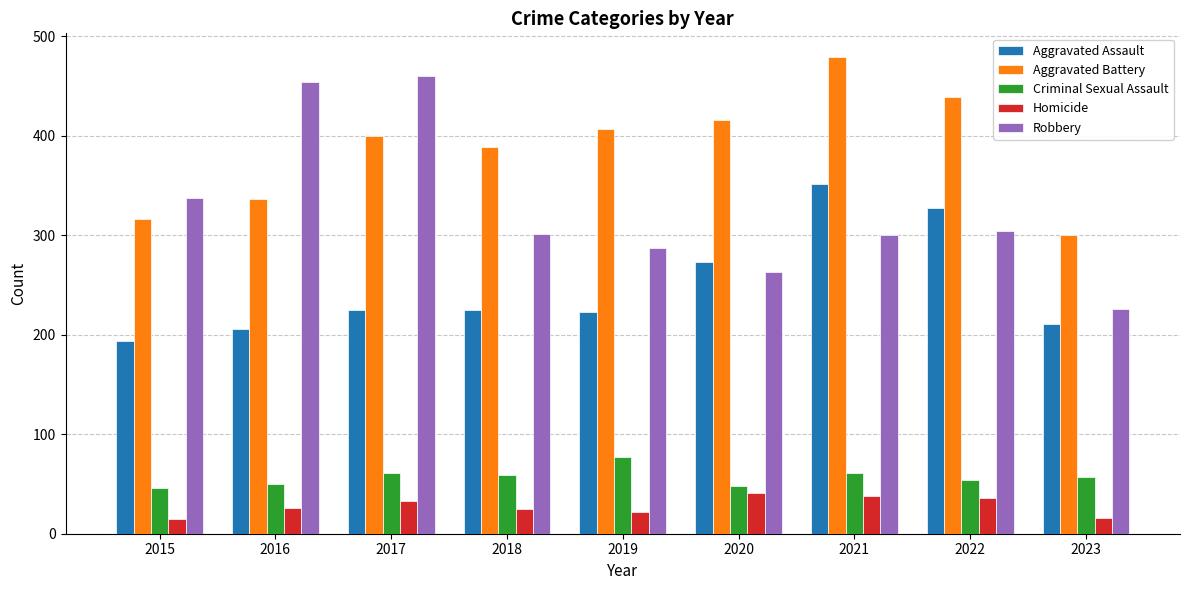

What is the total value across all series at 2019?

1016